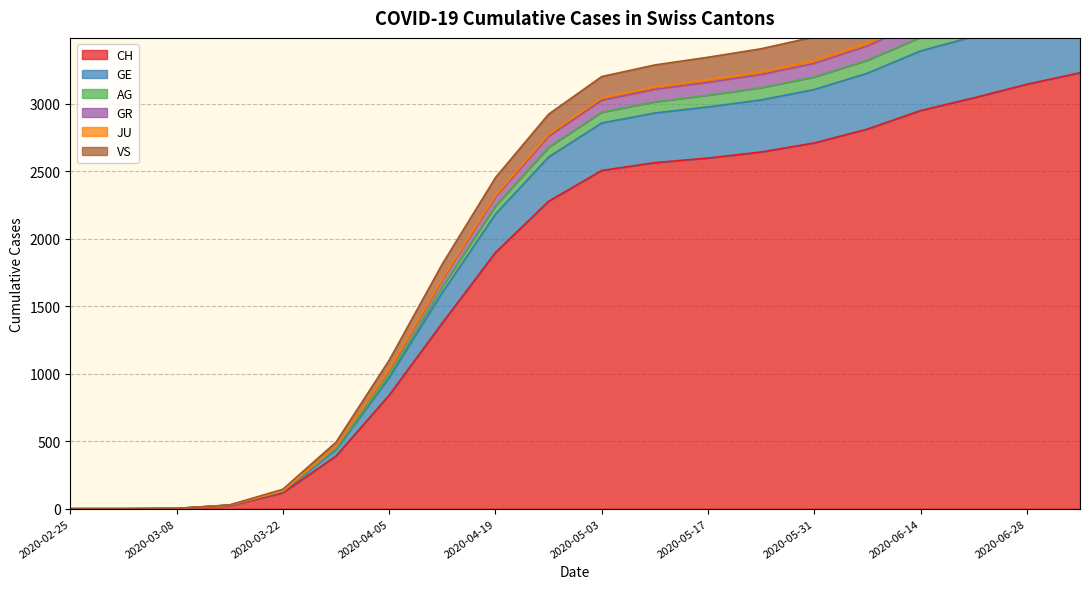

Which category has the highest value in the AG series?

2020-07-05